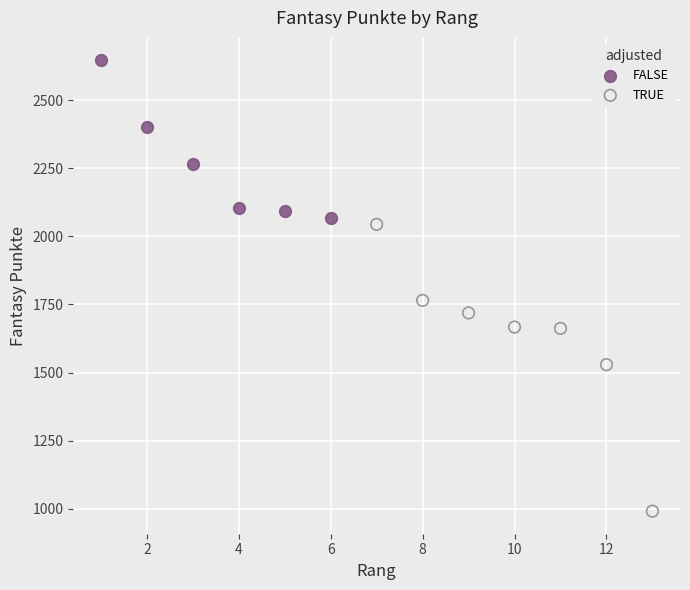

What are all the series names shown in the legend?

FALSE, TRUE